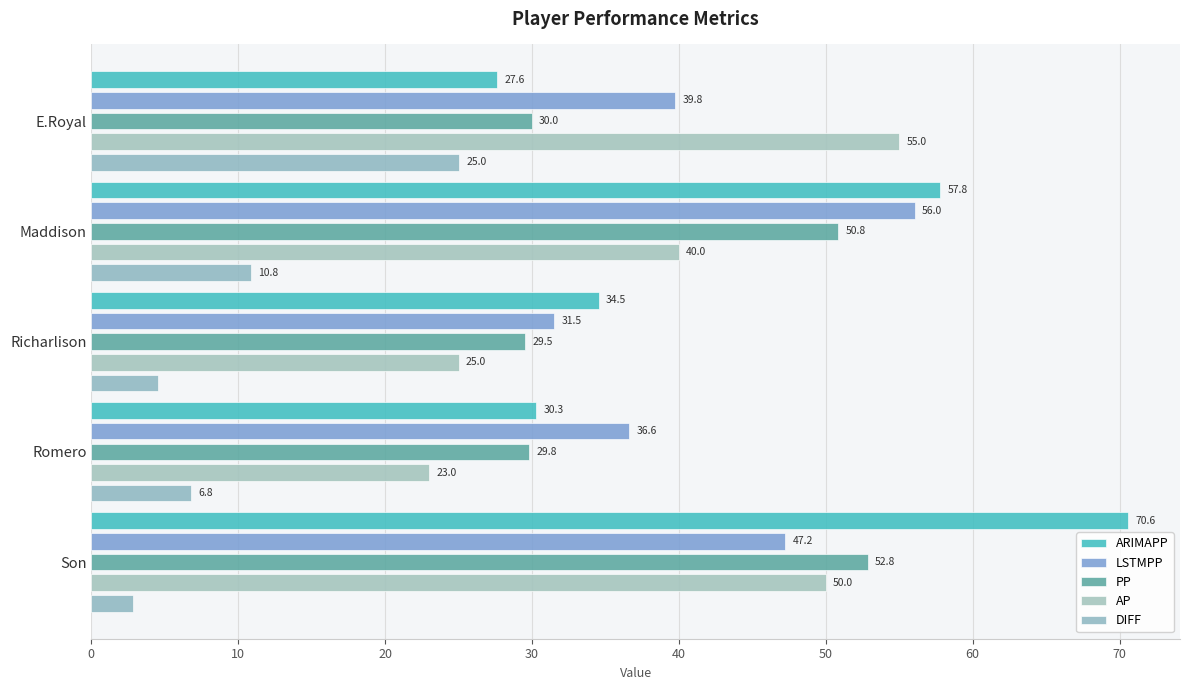

Reading right to left, list all the values displayed in this chart.

ARIMAPP: 70.6	30.3	34.5	57.8	27.6
LSTMPP: 47.2	36.6	31.5	56.0	39.8
PP: 52.8	29.8	29.5	50.8	30.0
AP: 50.0	23.0	25.0	40.0	55.0
DIFF: 2.8	6.8	4.5	10.8	25.0